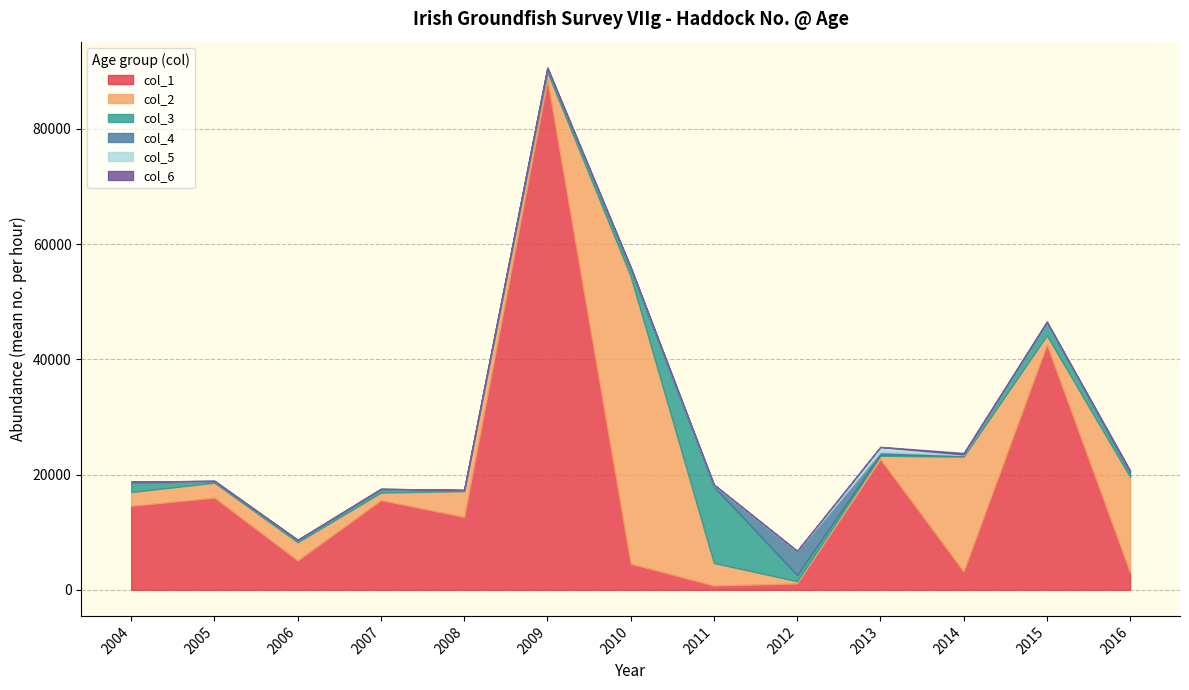

Where is the first local maximum for col_6?

2007